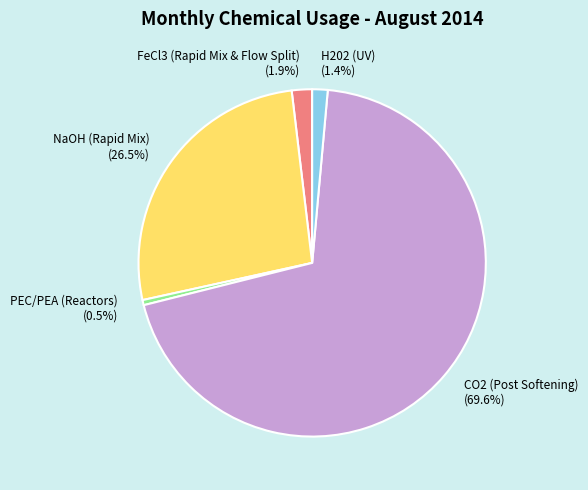

Which category has the smallest portion of the pie?

PEC/PEA (Reactors) (0.5%)